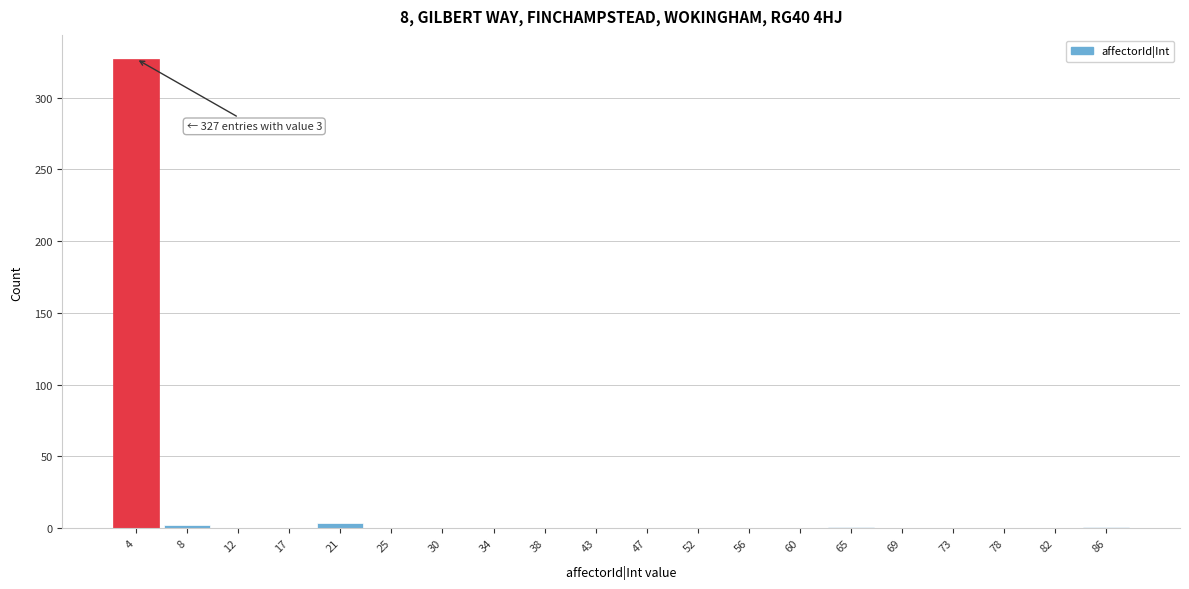

Over which range of the x-axis is the bar tallest?

1.50 to 5.85